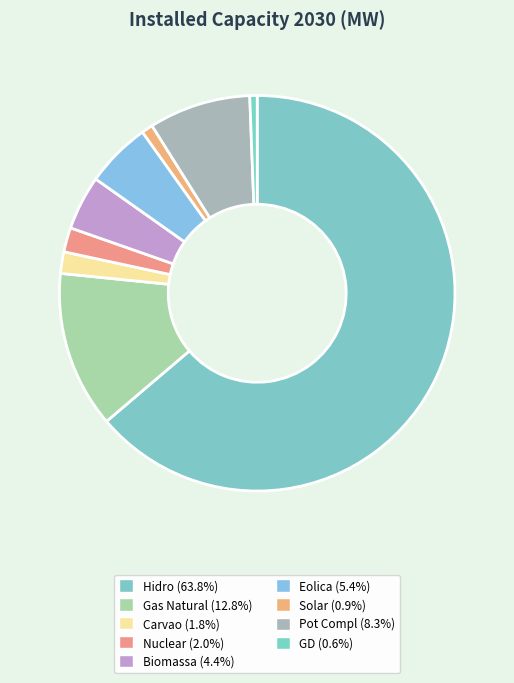

True or false: Pot Compl accounts for 8% of the total.

True